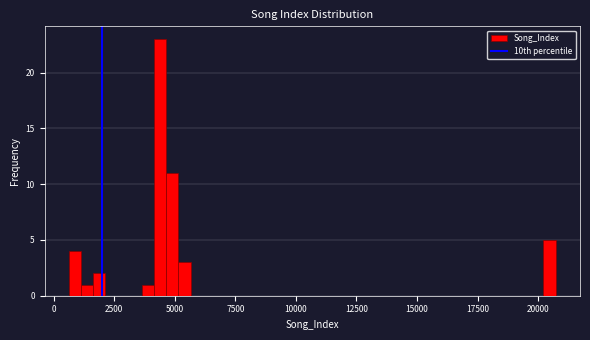

Read against the x-axis, roughly where is the centre of the tallest bar?

4500